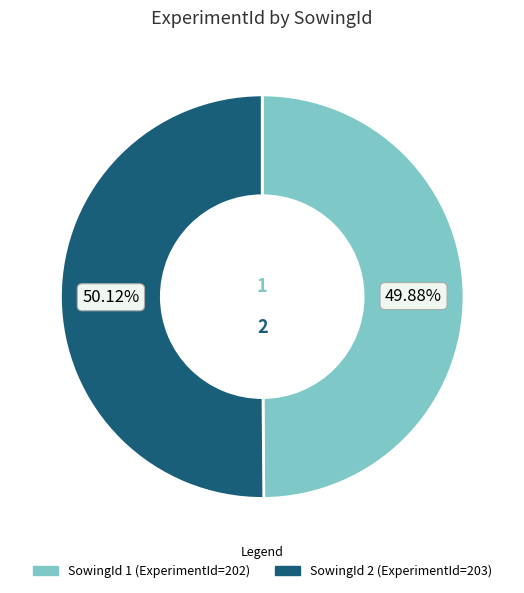

Does any single category account for the majority?

Yes